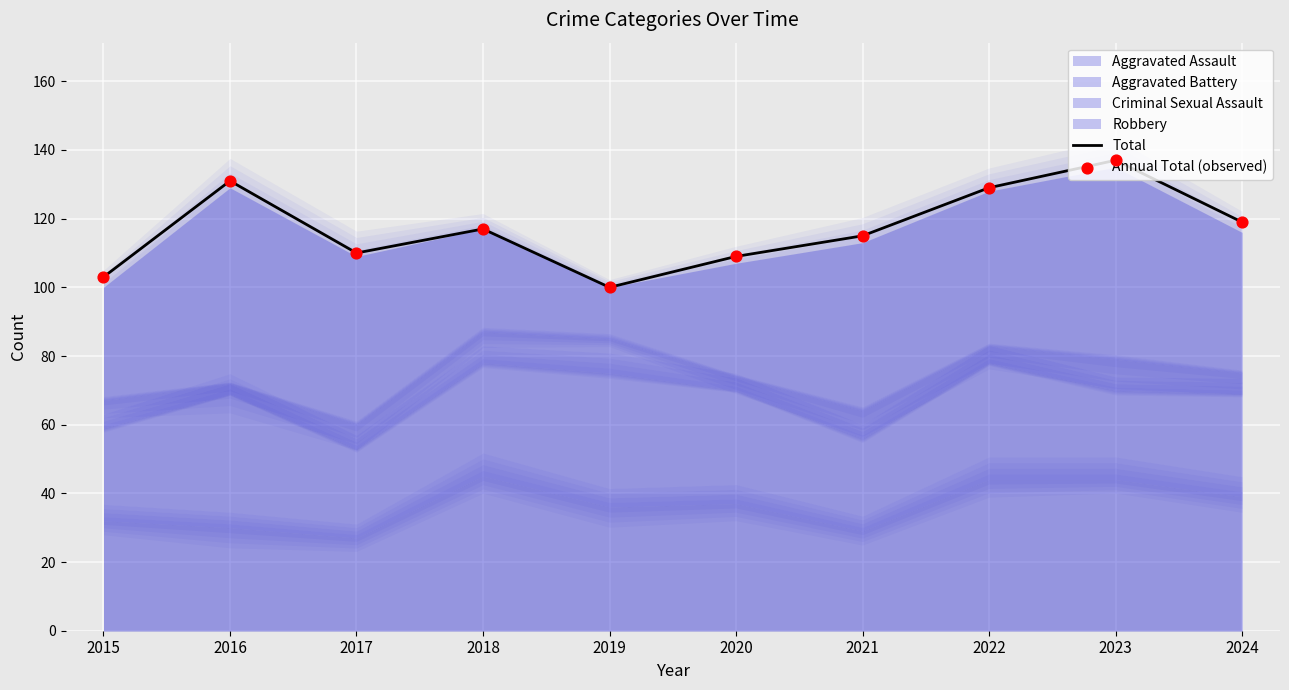

What is the total value across all series at 2018?

234